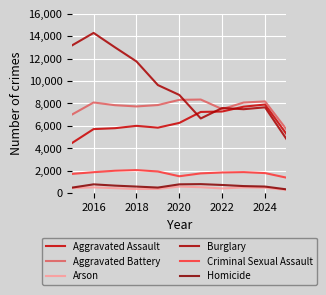

What is the sum of all Burglary values?

104835